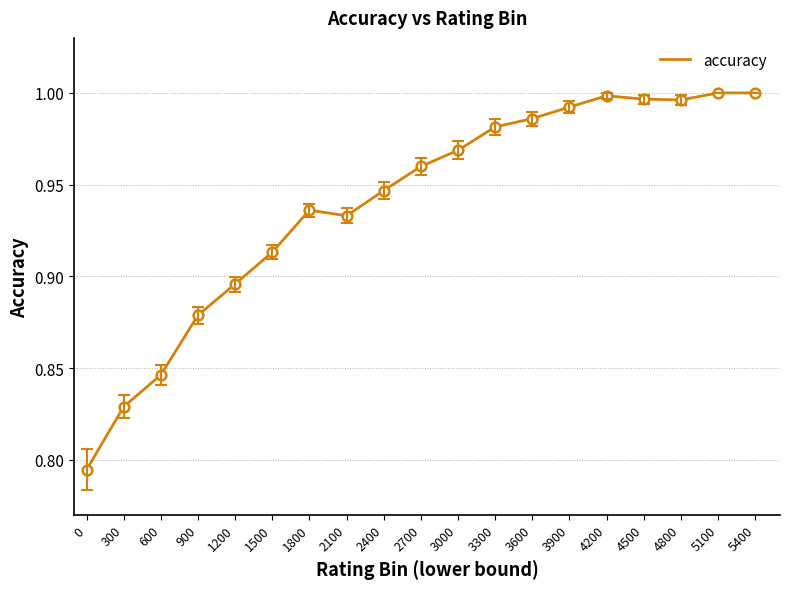

Does the chart display data point markers on the line(s)?

No